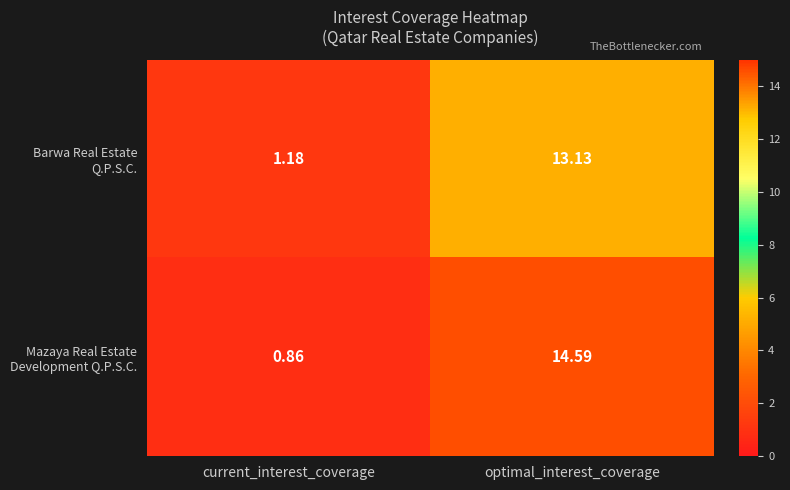

At which category does the chart reach its minimum across all series?

current_interest_coverage